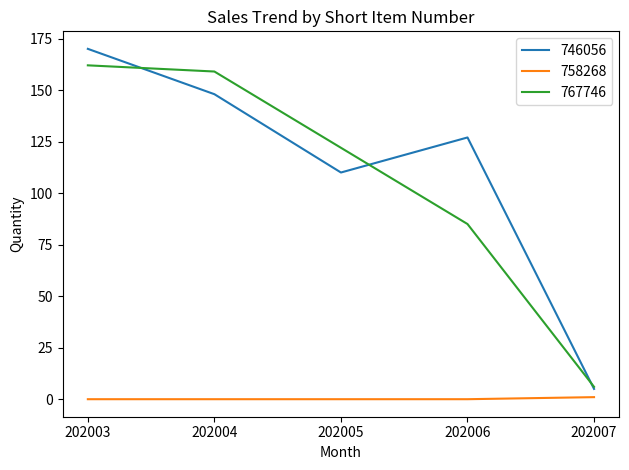

How many lines are shown in the chart?

3